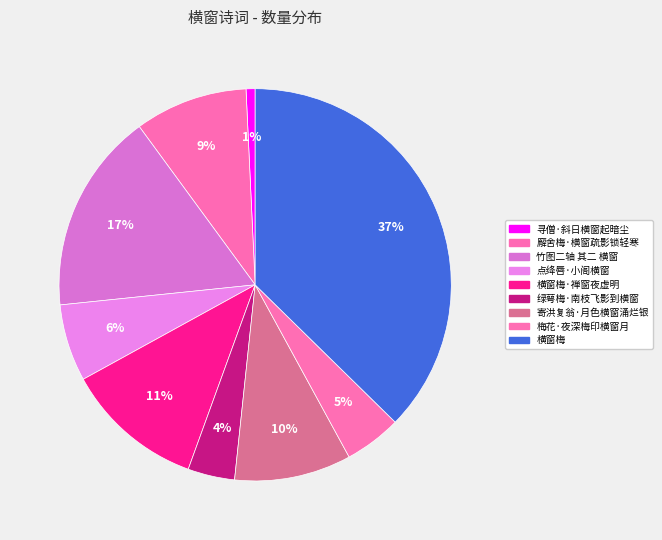

Rank the categories by value from highest to lowest.

横窗梅, 竹图二轴 其二 横窗, 横窗梅·禅窗夜虚明, 寄洪复翁·月色横窗涌烂银, 廨舍梅·横窗疏影锁轻寒, 点绛唇·小阁横窗, 梅花·夜深梅印横窗月, 绿萼梅·南枝飞影到横窗, 寻僧·斜日横窗起暗尘